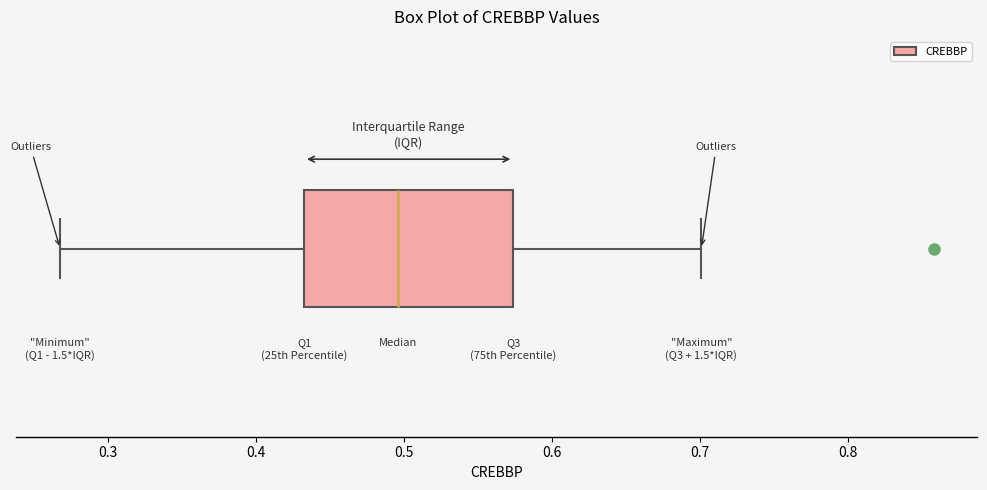

Read this box plot against the x-axis: the position of the median line, the range covered by the box, and the ends of both whiskers. The values are not printed on the chart, so give them approximately, as read against the axis.

median 0.50, box 0.43 to 0.57, whiskers 0.27 to 0.70